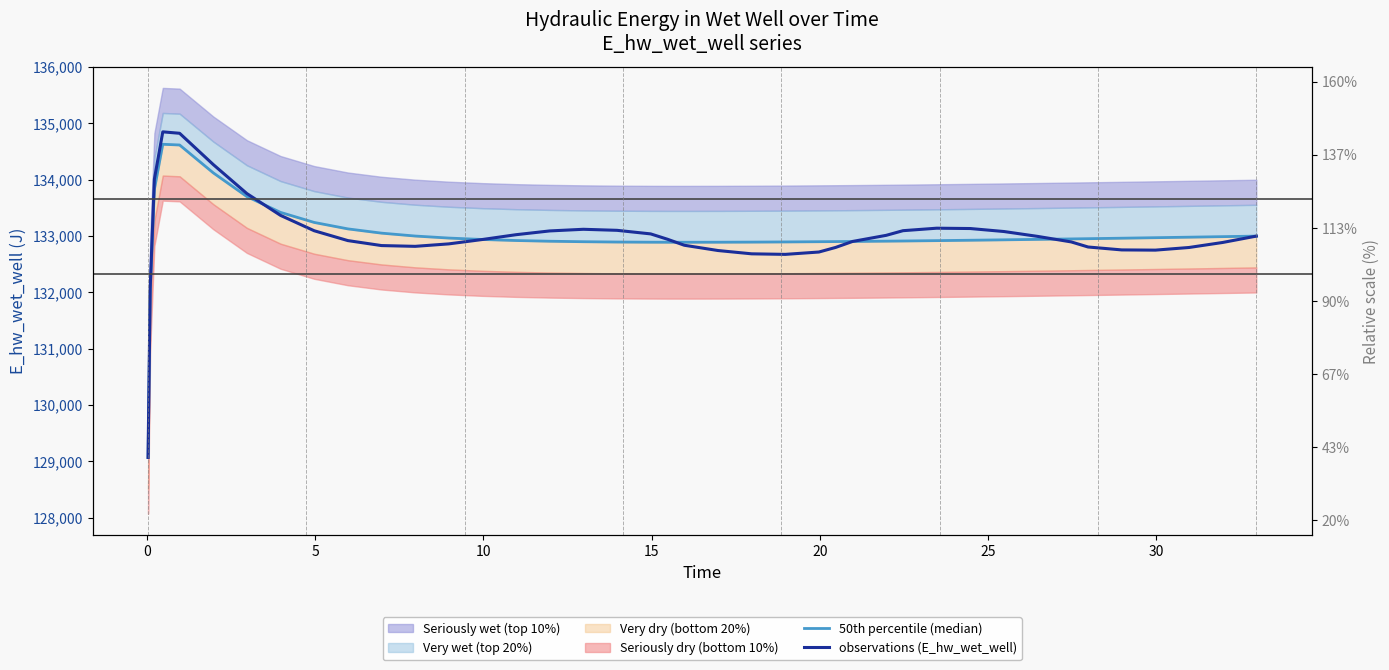

Reading left to right, list all the values displayed in this chart.

50th percentile (median): 129070.3	131970.0	133826.0	134628.0	134615.3	134120.9	133699.8	133419.1	133240.8	133126.5	133050.9	132999.5	132963.6	132938.1	132919.9	132907.2	132898.5	132893.0	132890.0	132889.3	132889.1	132889.8	132891.7	132894.7	132898.7	132901.0	132903.2	132908.5	132911.5	132917.9	132924.8	132932.2	132940.0	132948.2	132952.4	132961.0	132970.0	132979.1	132988.6	132998.2
observations (E_hw_wet_well): 129070.3	132073.3	134008.9	134848.7	134823.1	134268.3	133753.0	133365.9	133093.4	132918.6	132830.3	132816.5	132860.2	132938.1	133023.3	133090.2	133119.2	133100.9	133037.4	132942.5	132835.9	132742.4	132683.8	132674.0	132715.7	132797.7	132903.2	133011.8	133094.4	133138.6	133132.7	133079.6	132993.2	132895.0	132805.0	132753.2	132749.3	132796.2	132885.2	132998.2